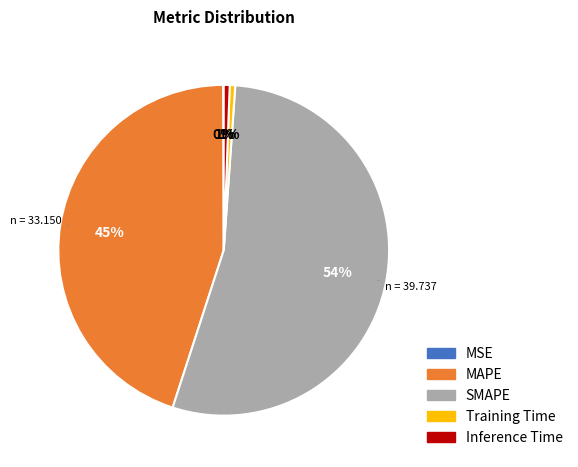

Which category has the biggest portion of the pie?

SMAPE